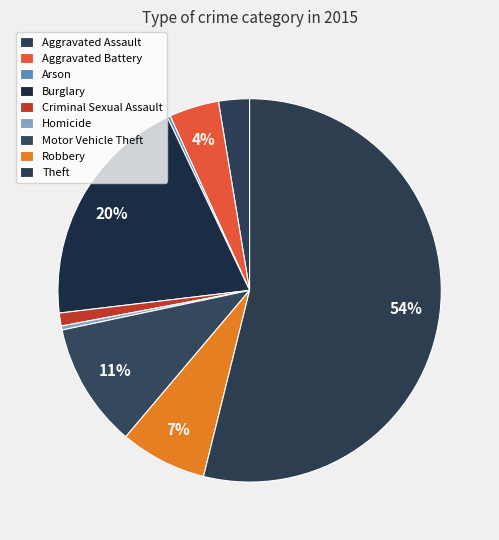

How many slices are in this pie chart?

9